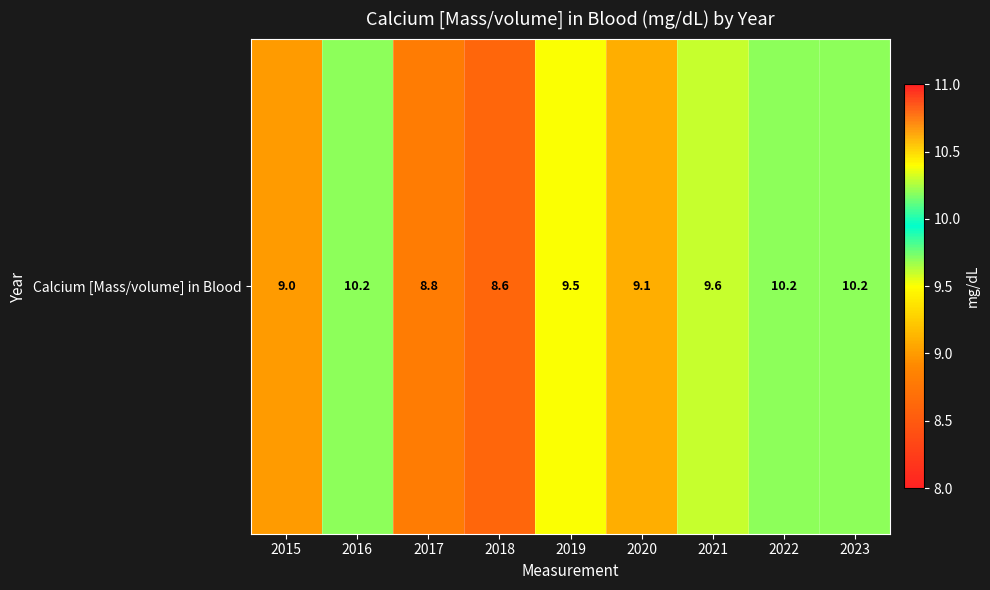

Reading left to right, transcribe all the data shown in this chart.

9.0	10.2	8.8	8.6	9.5	9.1	9.6	10.2	10.2